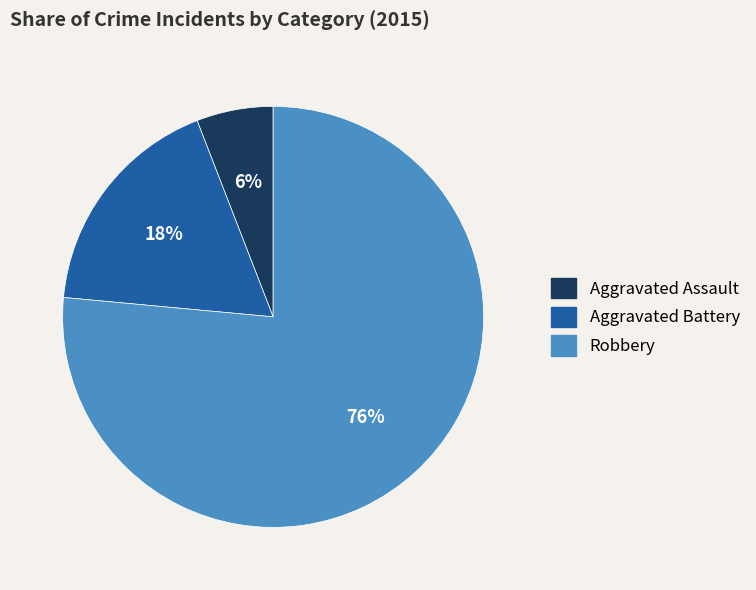

Is there any slice that represents more than half of the pie?

Yes